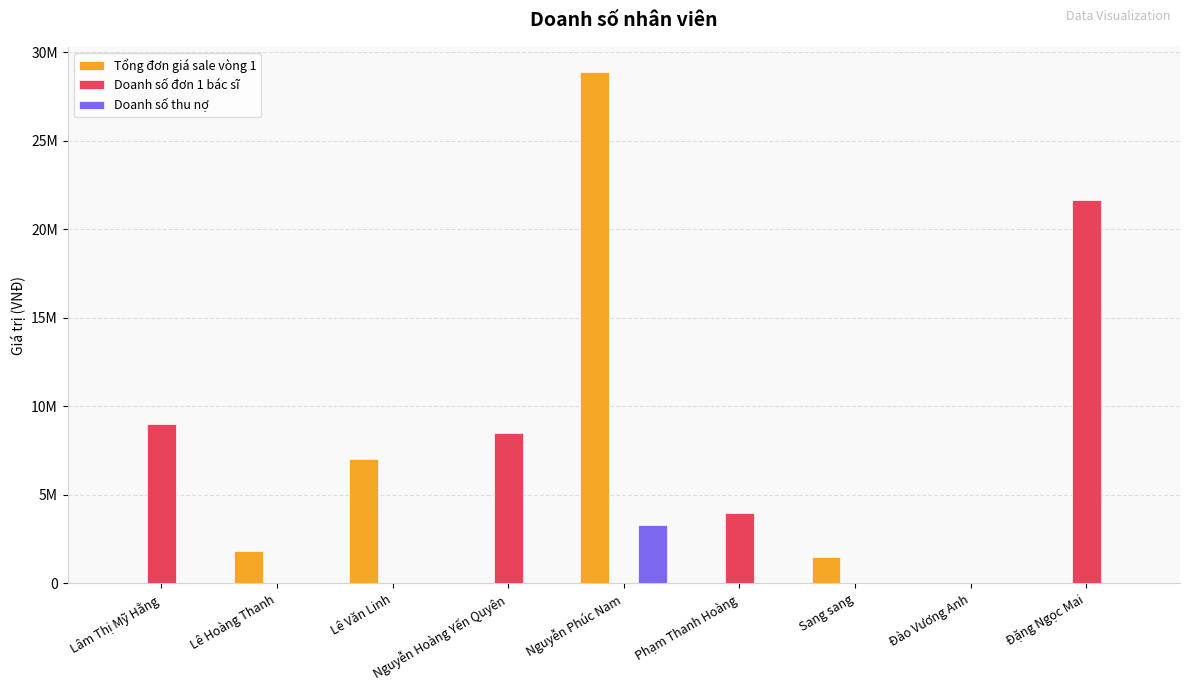

What are all the series names shown in the legend?

Tổng đơn giá sale vòng 1, Doanh số đơn 1 bác sĩ, Doanh số thu nợ